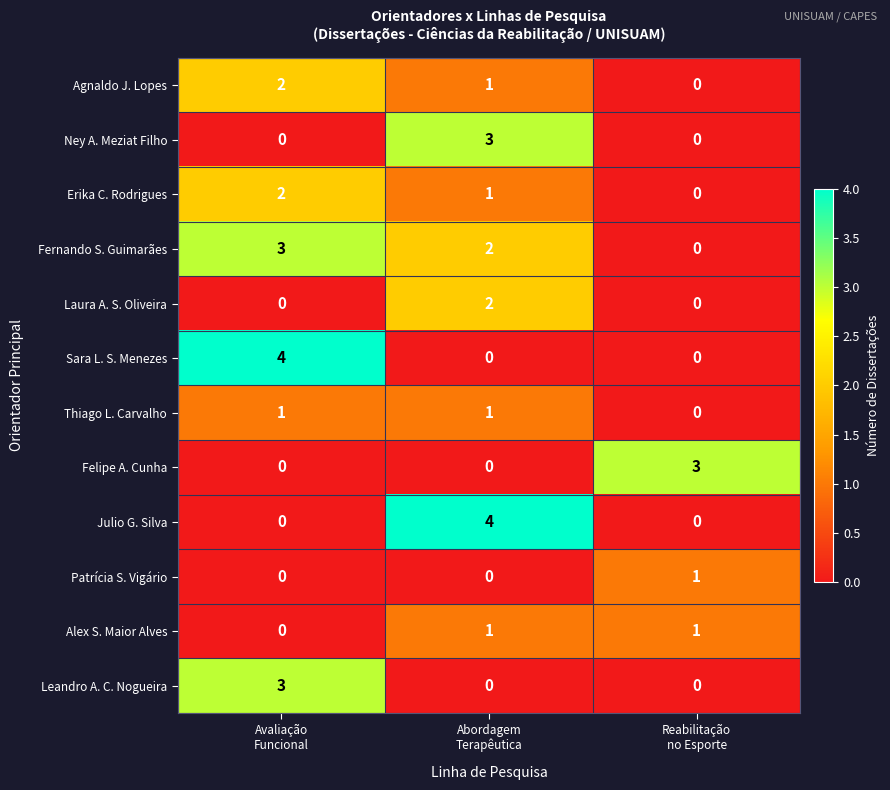

Count the Agnaldo J. Lopes values in the range 0 to 2.

3